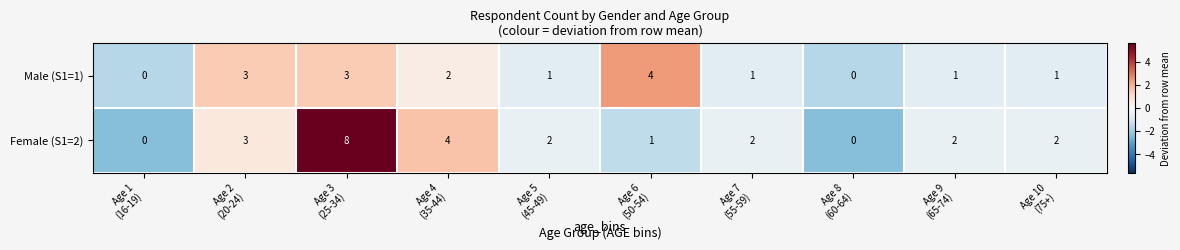

Rank the series by their maximum value, from lowest to highest.

Male (S1=1), Female (S1=2)